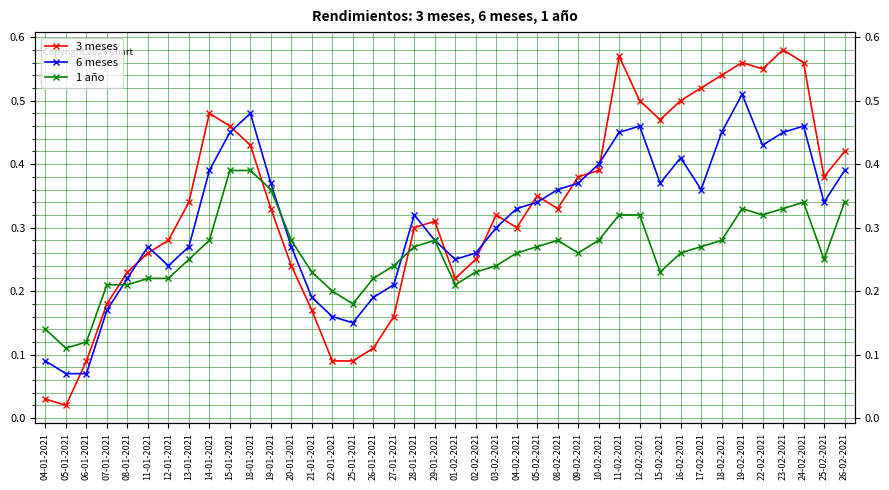

Does the chart display data point markers on the line(s)?

Yes